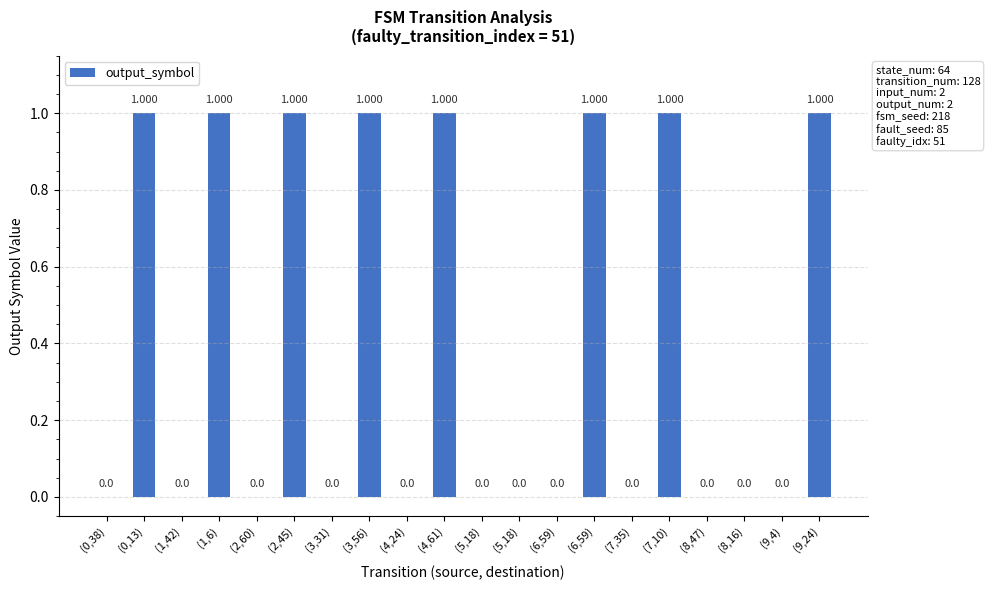

Are the bars horizontal?

No